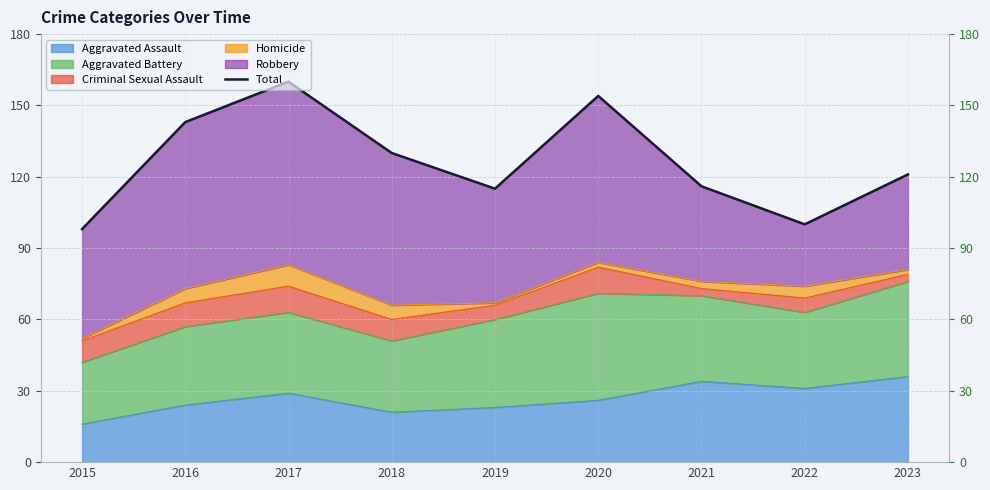

What is the approximate value at 2017, to the nearest 10?

160